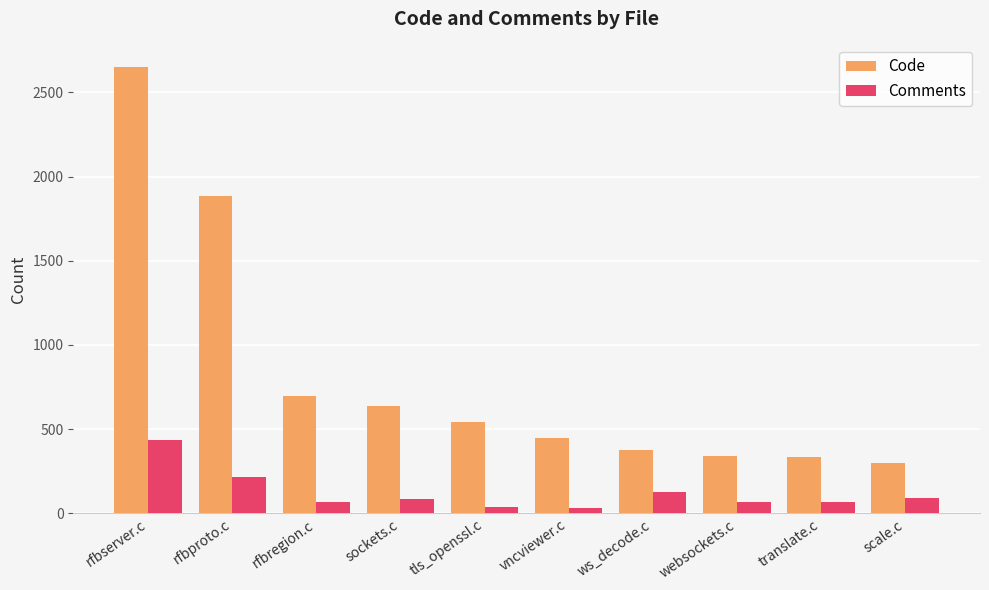

Rank the series by their maximum value, from lowest to highest.

Comments, Code